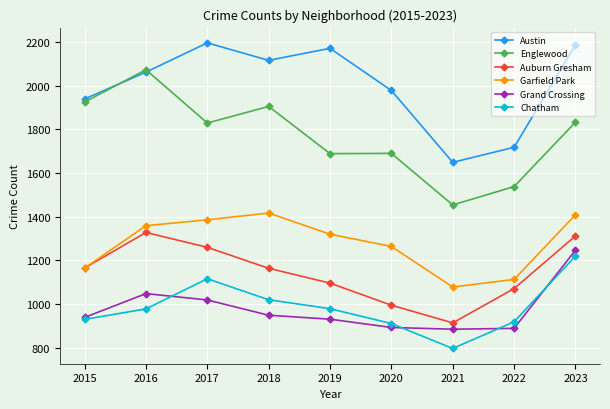

At how many categories does at least one series exceed 1559?

9